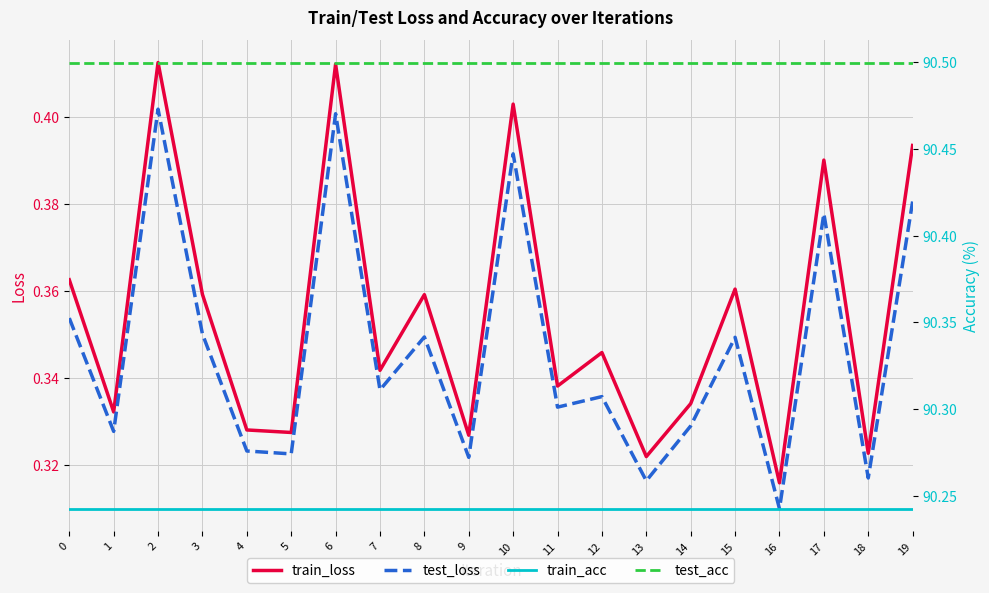

Reading left to right, extract all data points from this chart.

train_loss: 0.4	0.3	0.4	0.4	0.3	0.3	0.4	0.3	0.4	0.3	0.4	0.3	0.3	0.3	0.3	0.4	0.3	0.4	0.3	0.4
test_loss: 0.4	0.3	0.4	0.4	0.3	0.3	0.4	0.3	0.3	0.3	0.4	0.3	0.3	0.3	0.3	0.3	0.3	0.4	0.3	0.4
train_acc: 90.2	90.2	90.2	90.2	90.2	90.2	90.2	90.2	90.2	90.2	90.2	90.2	90.2	90.2	90.2	90.2	90.2	90.2	90.2	90.2
test_acc: 90.5	90.5	90.5	90.5	90.5	90.5	90.5	90.5	90.5	90.5	90.5	90.5	90.5	90.5	90.5	90.5	90.5	90.5	90.5	90.5